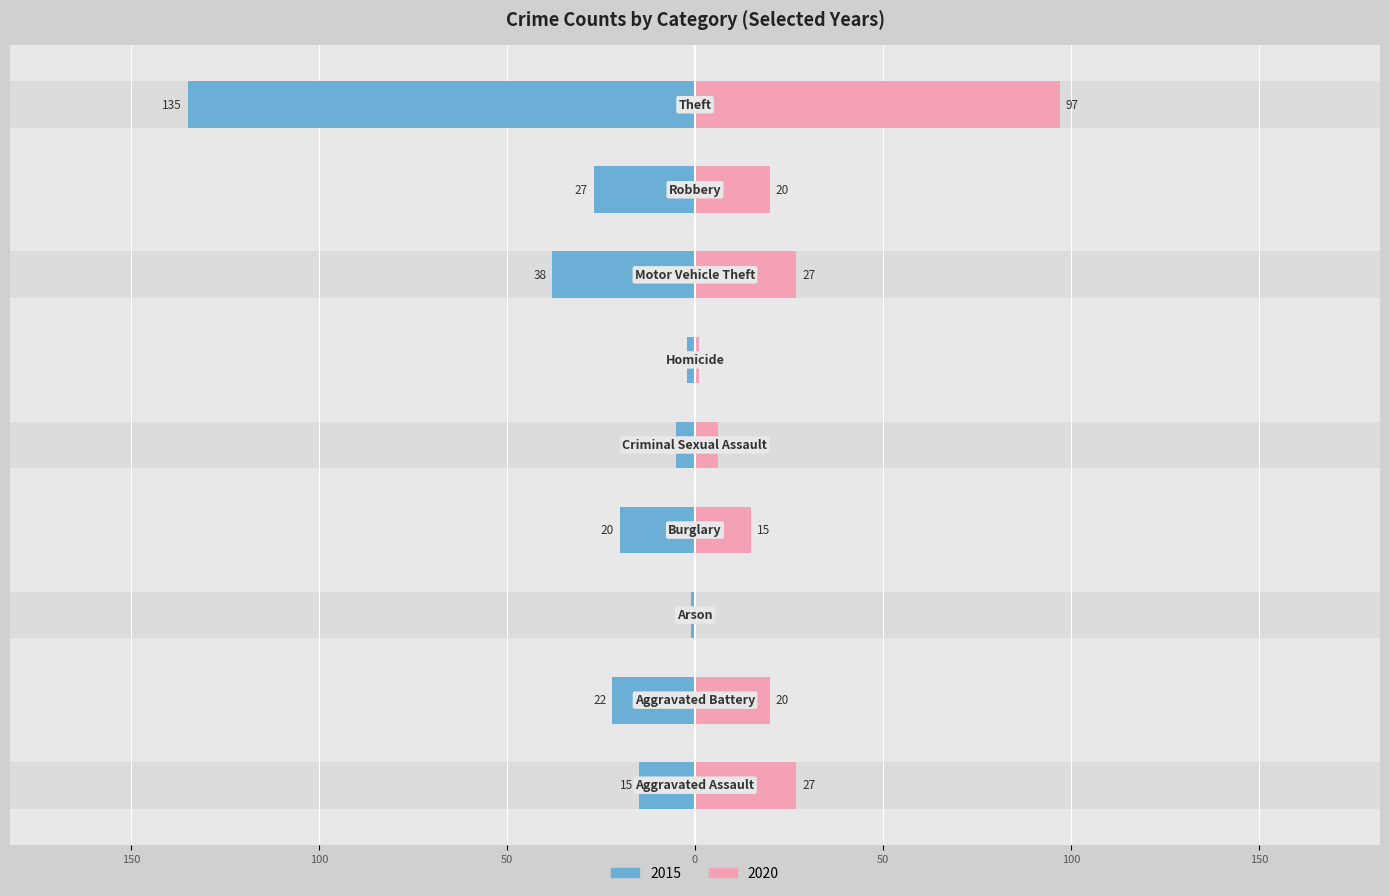

Reading left to right, transcribe all the data shown in this chart.

2015: -15	-22	-1	-20	-5	-2	-38	-27	-135
2020: 27	20	0	15	6	1	27	20	97